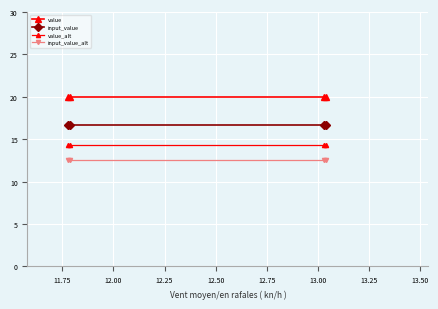

How many lines are shown in the chart?

4